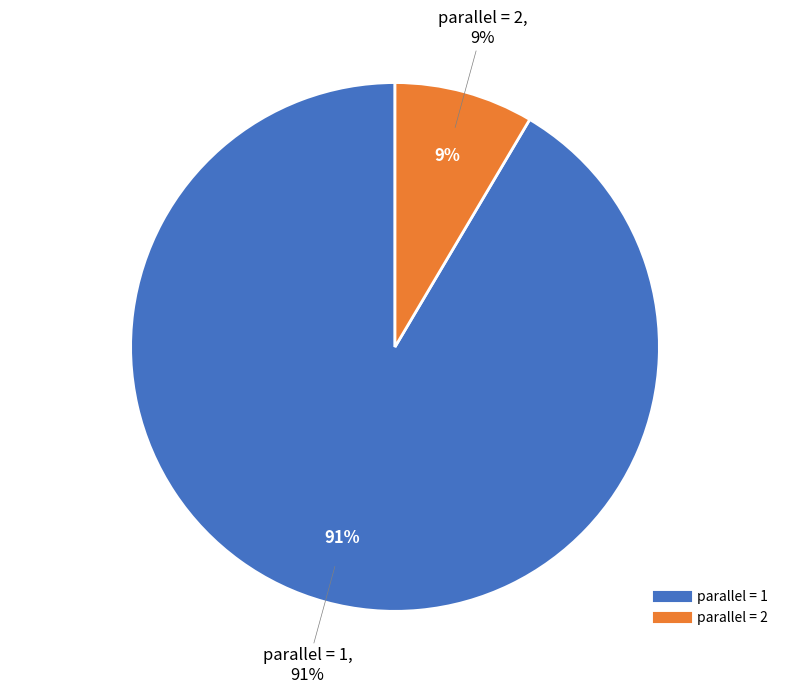

Does parallel=1 account for over 50% of the chart?

Yes